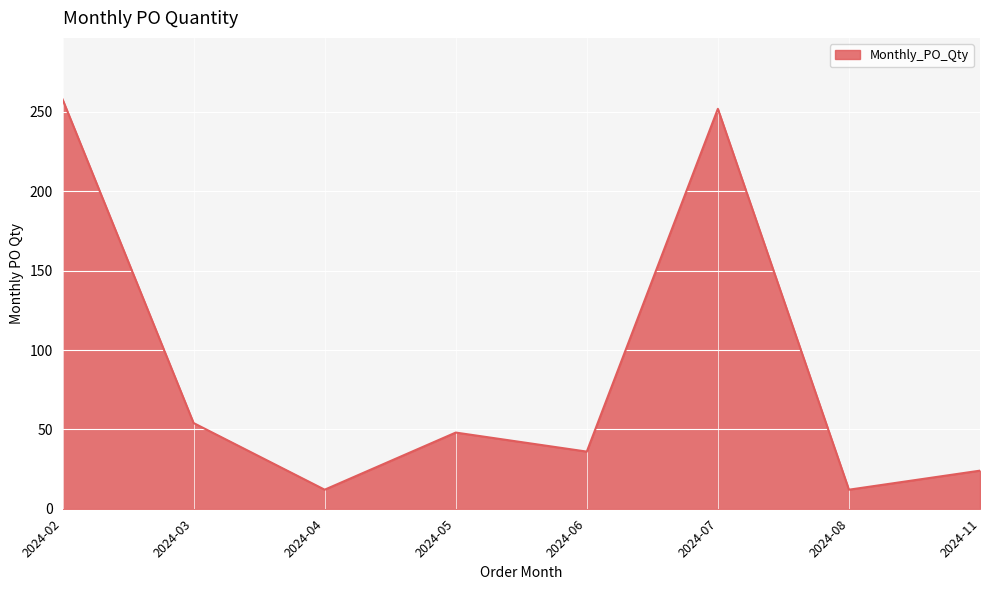

True or false: the data shows 54 at 2024-03.

True